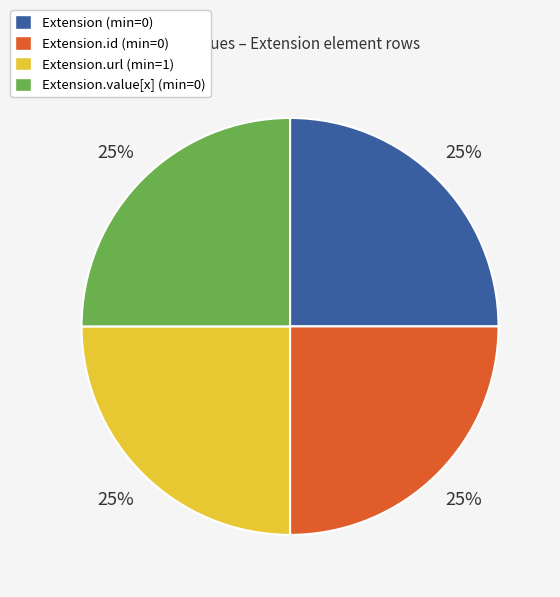

Approximately how many times larger is the value at Extension (min=0) compared to Extension.value[x] (min=0)?

1.0